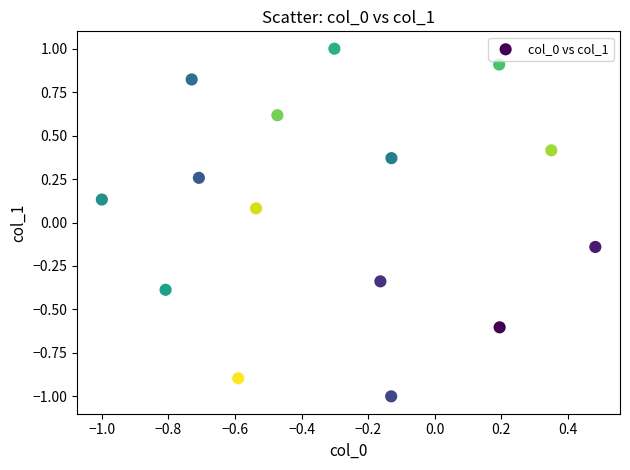

What is the range of Y values (max minus min)?

2.0